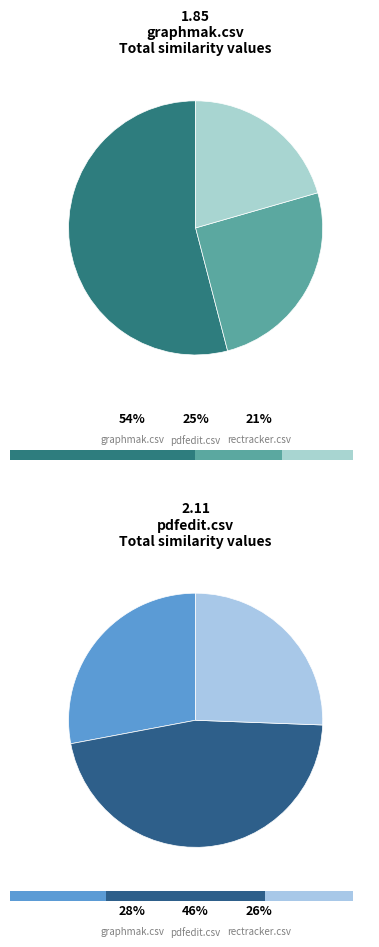

The graphmak.csv slice represents 13% of the pie. True or false?

False